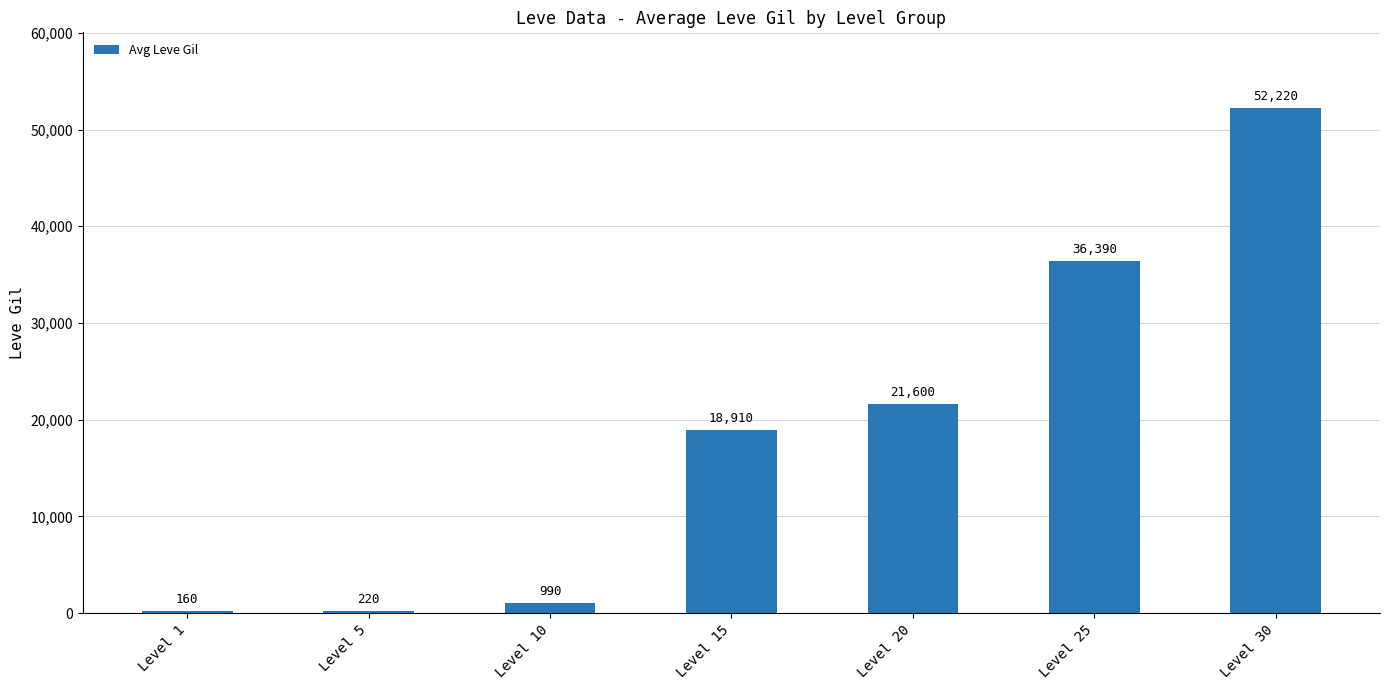

What is the maximum value shown in the chart?

52220